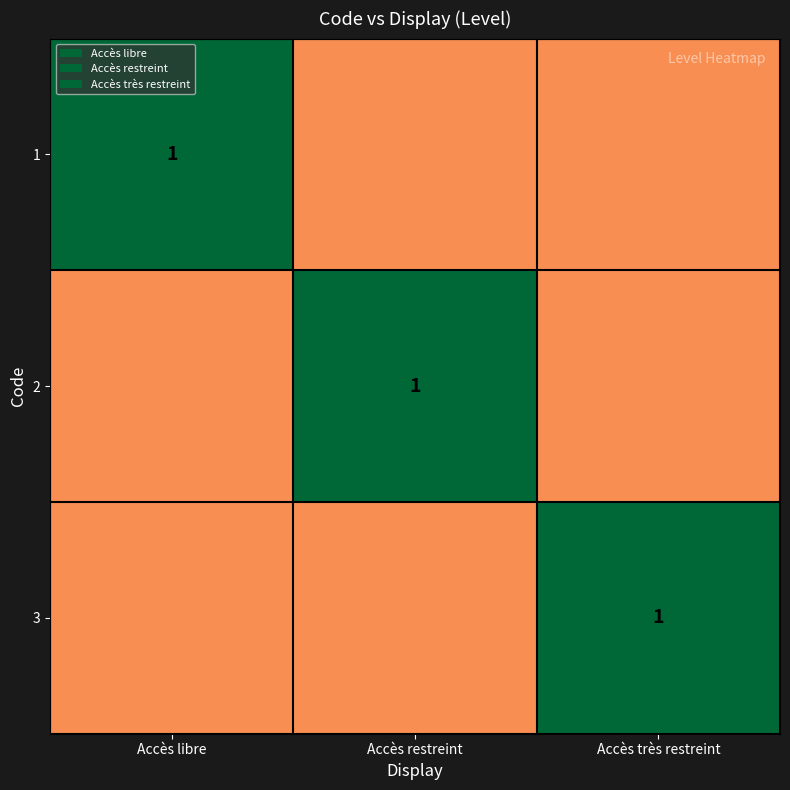

The value of 3 at Accès très restreint is 1.0. True or false?

True